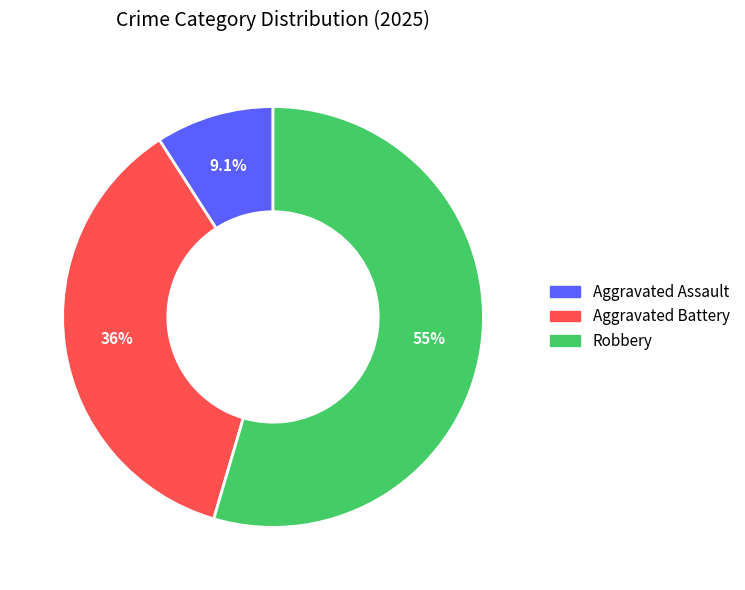

Count the number of slices in the pie.

3